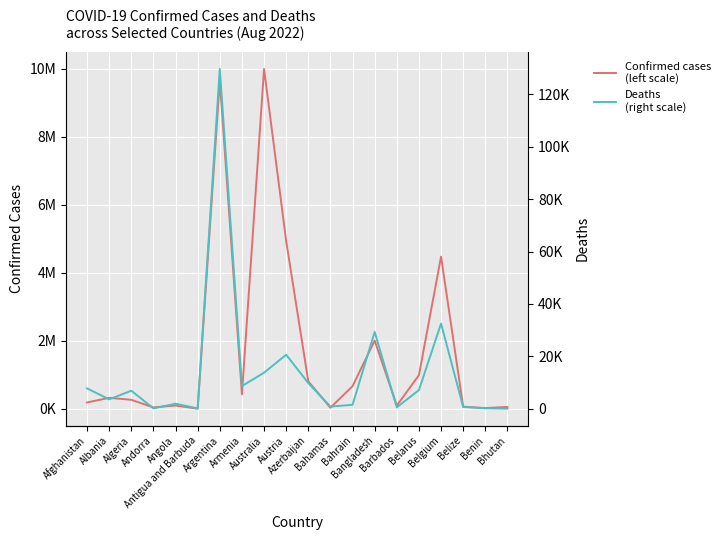

What is the difference between the highest and lowest values at Angola?

100719